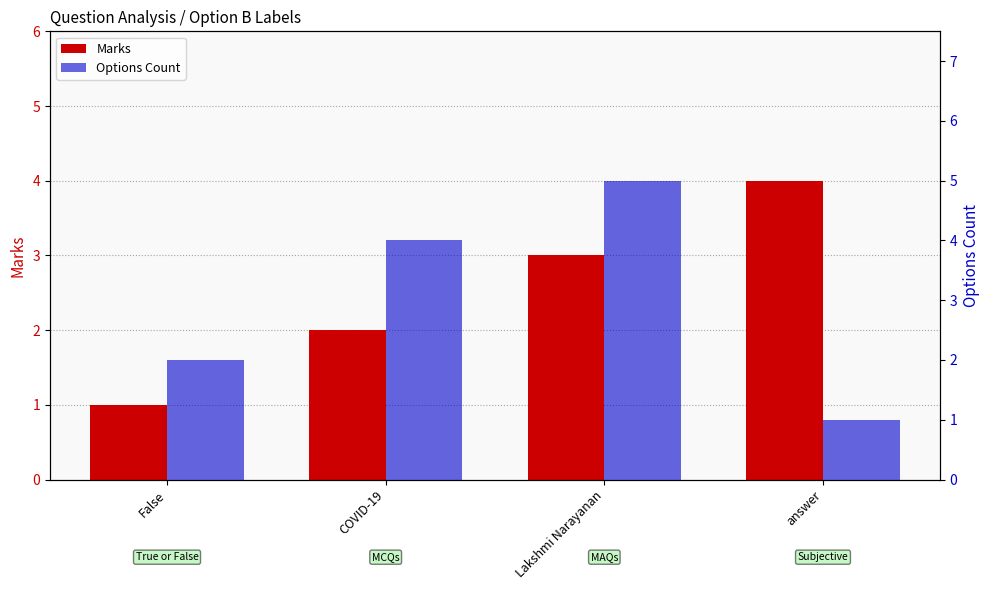

What is the sum of all Options Count values?

12